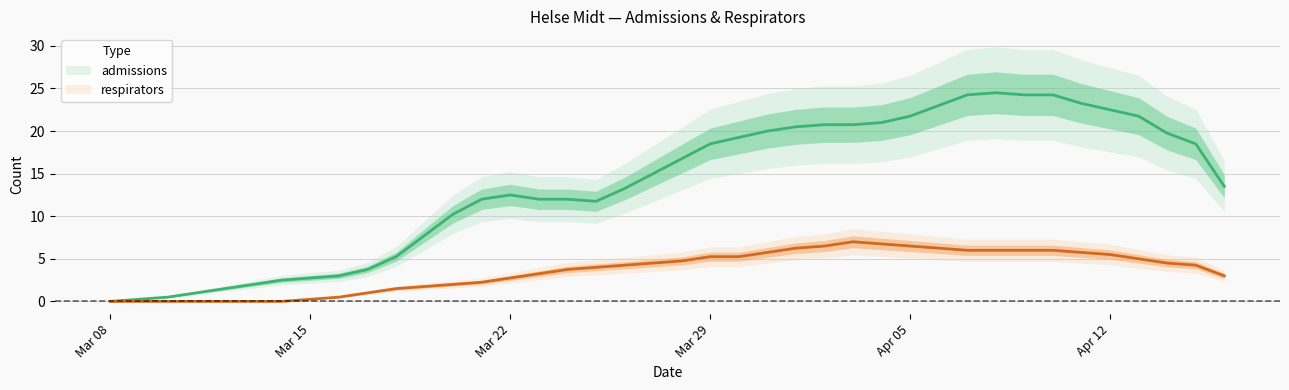

Which series has the widest spread of values?

admissions